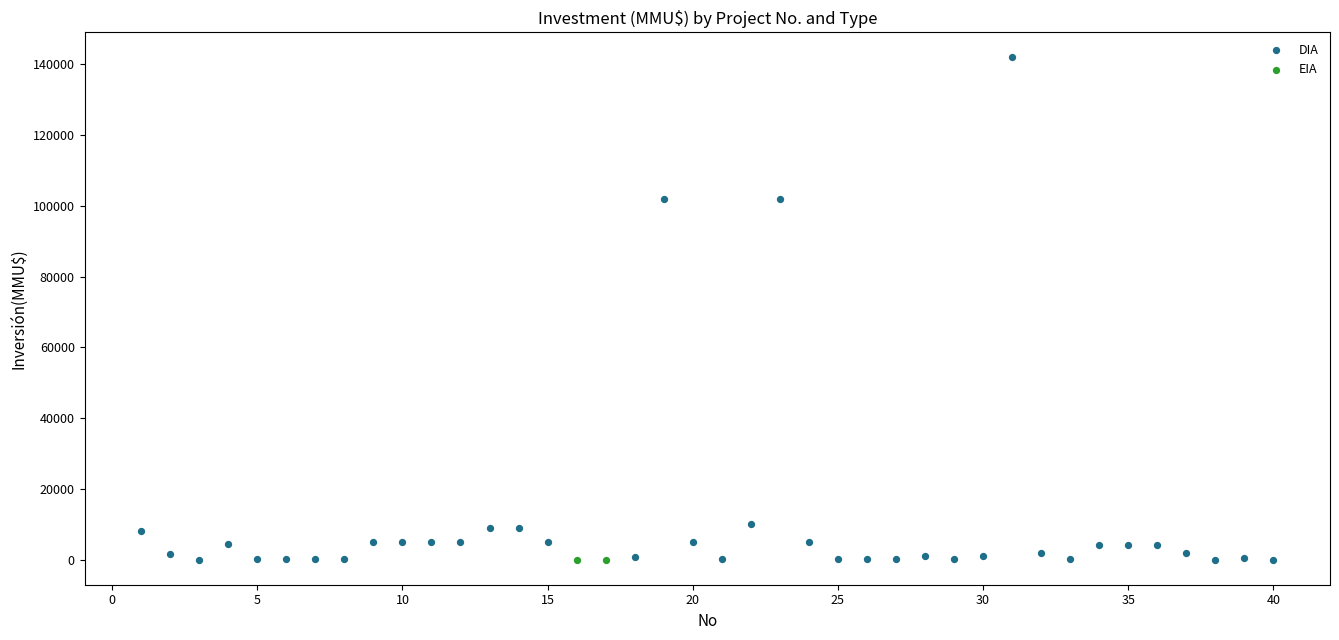

What are all the series names shown in the legend?

DIA, EIA